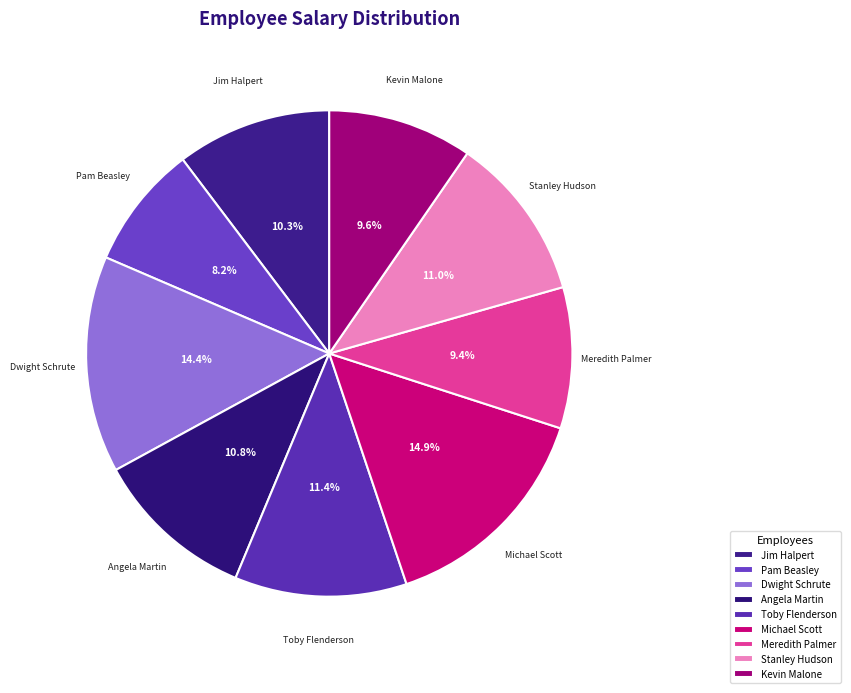

How many segments does this pie chart have?

9